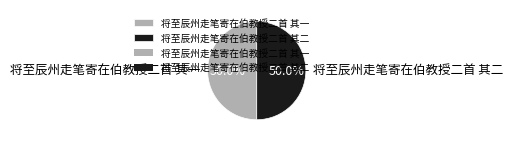

What percentage is the 将至辰州走笔寄在伯教授二首 其二 slice, to the nearest percent?

50%